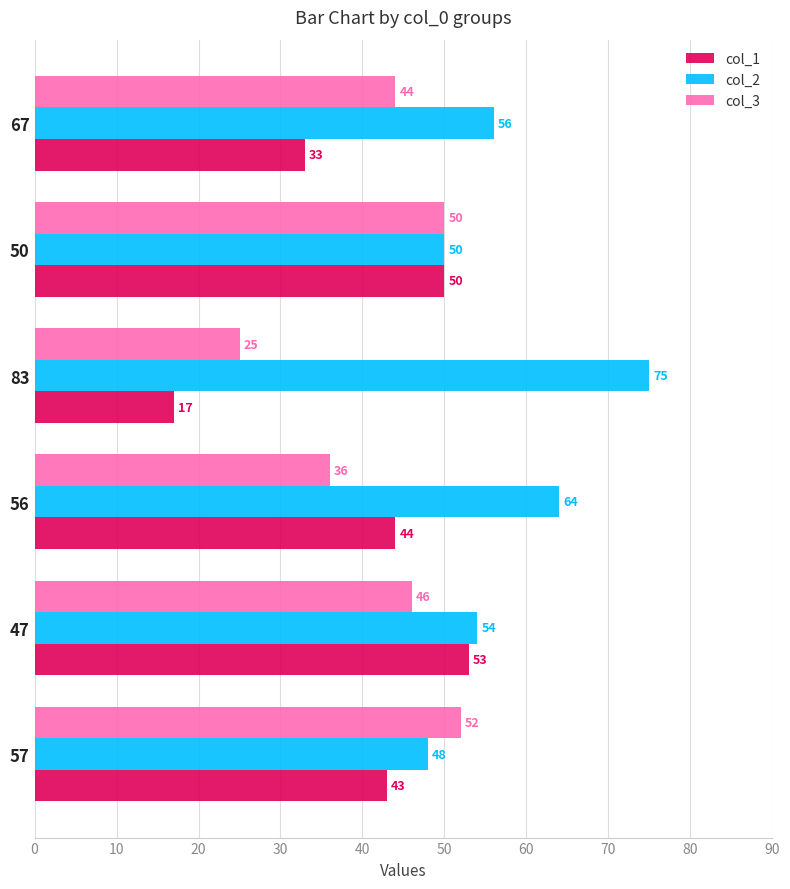

Which series has the widest spread of values?

col_1